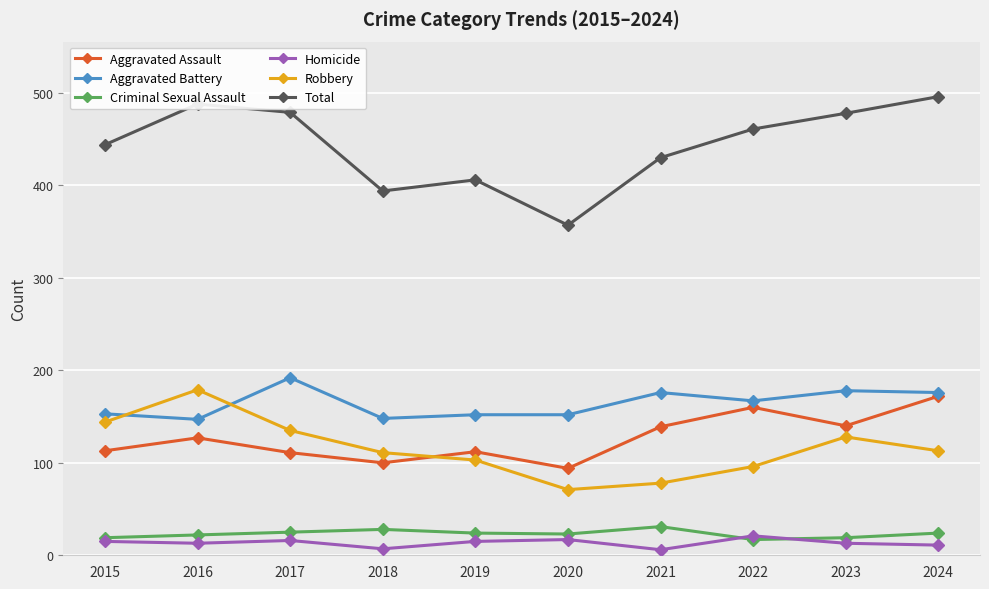

Which series has the largest range (max minus min)?

Total